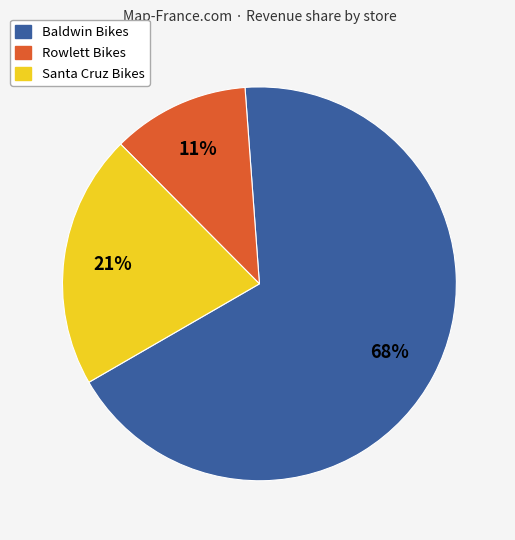

Which category has the smallest portion of the pie?

Rowlett Bikes